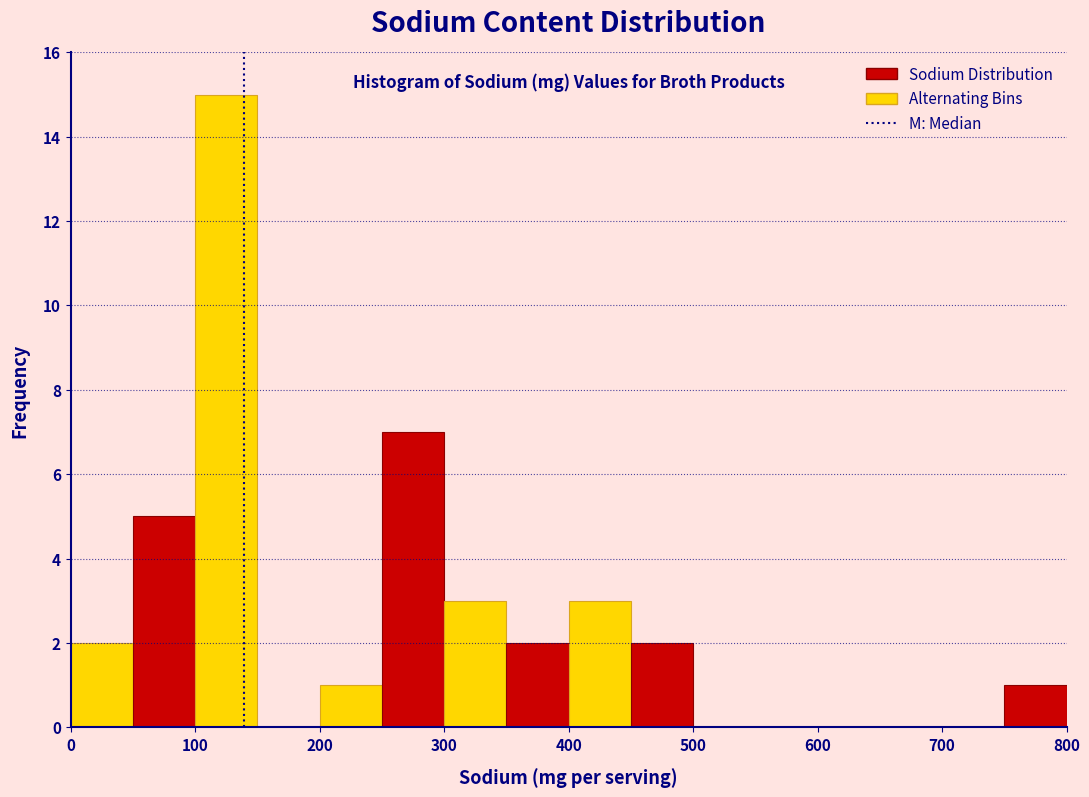

How tall is the bar that spans 100 to 150 on the x-axis? The values are not printed on the chart, so give them approximately, as read against the axis.

15